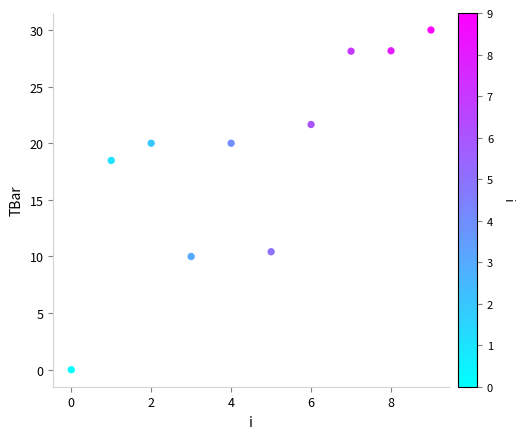

What Y value in the scatter plot is closest to 15?

18.5